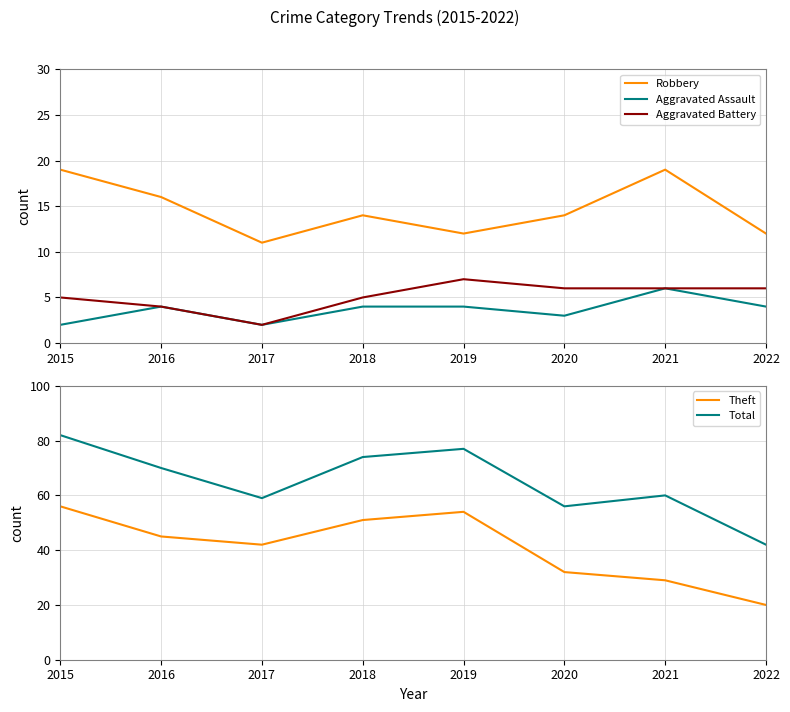

At which category does the chart reach its minimum across all series?

2015